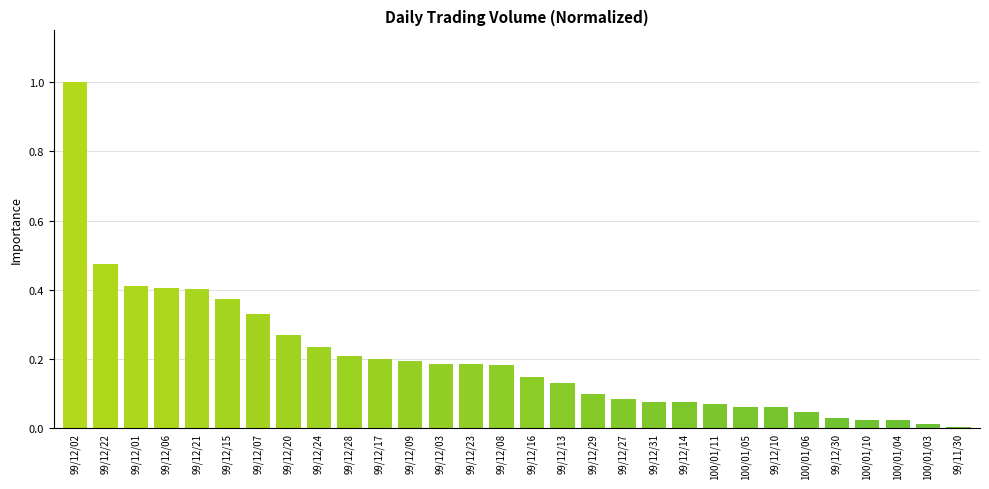

The value at 99/12/06 is 0.4. True or false?

True